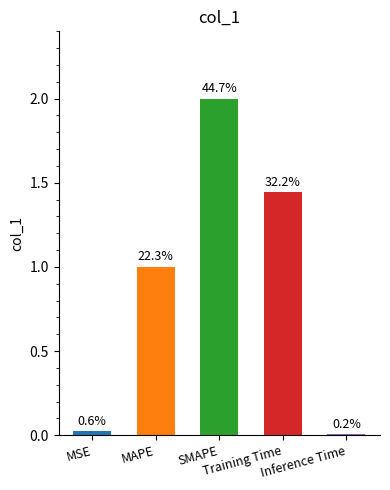

What is the label of the 2nd bar from the right?

Training Time